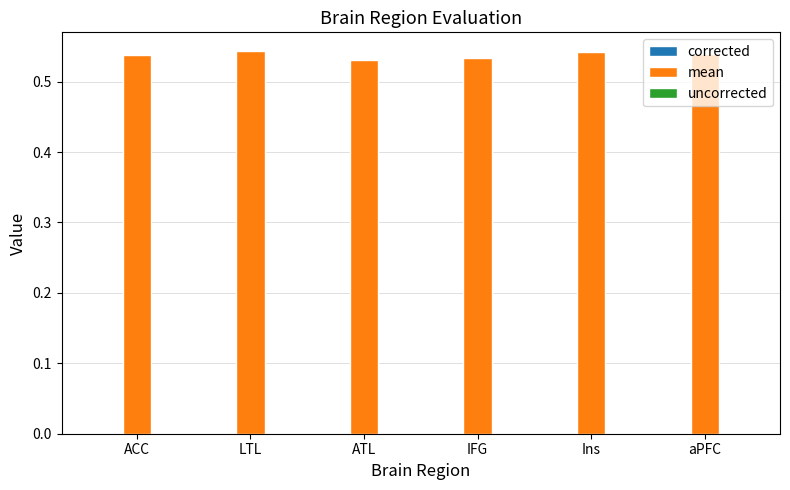

List the labels in order of mean value, largest first.

LTL, Ins, aPFC, ACC, IFG, ATL